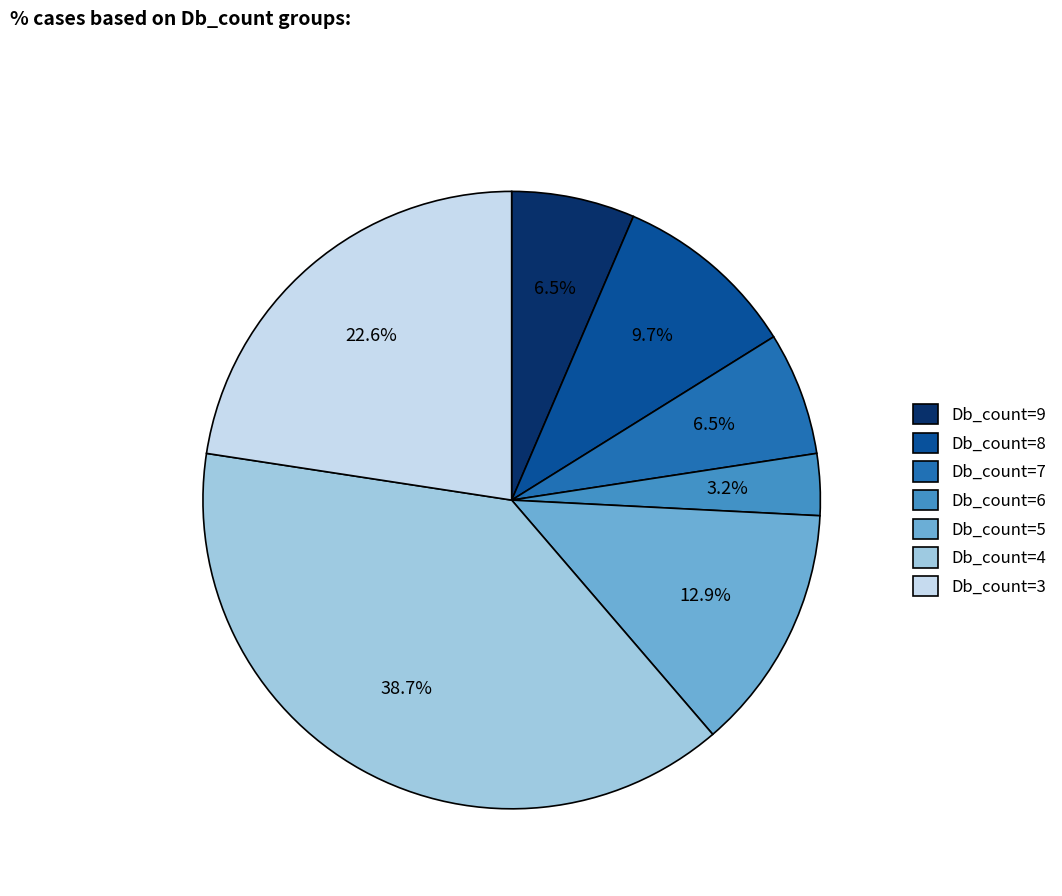

Is there a majority slice in this chart?

No